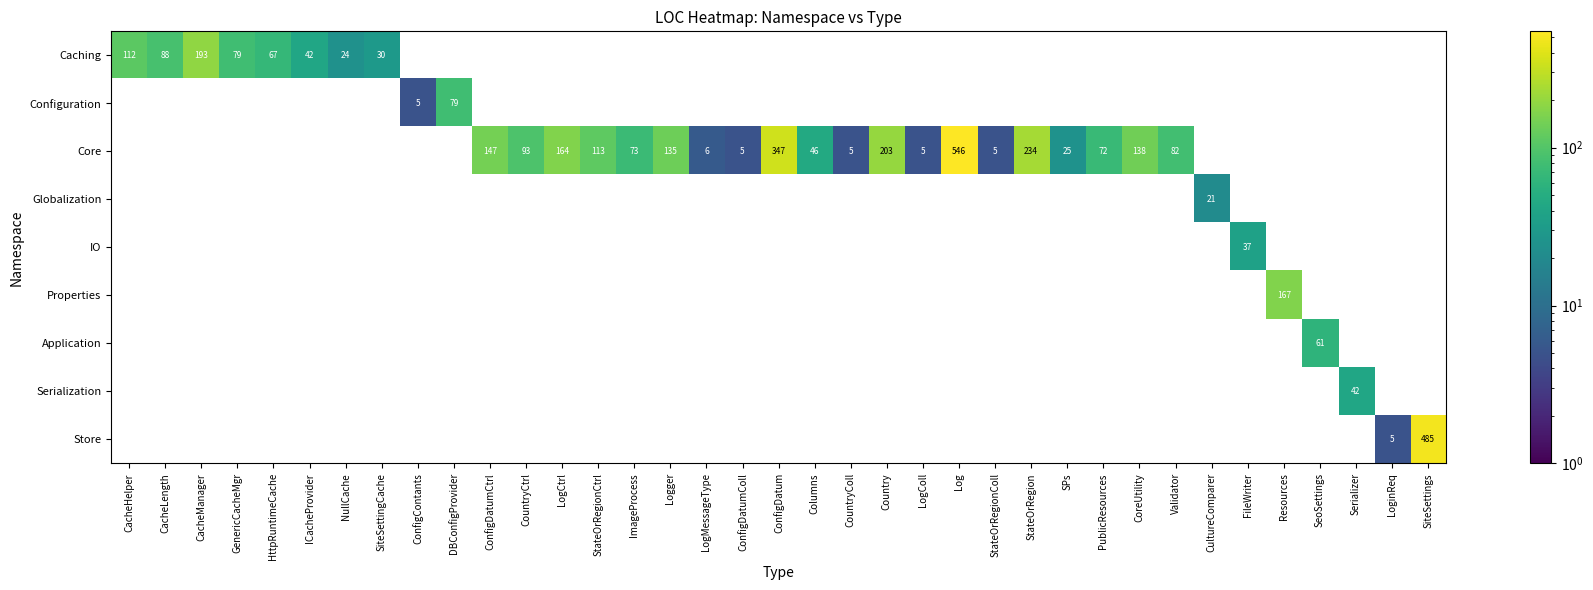

How many distinct data groups are displayed?

9